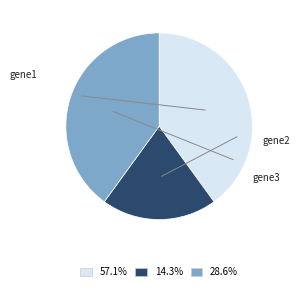

Count the number of slices in the pie.

3